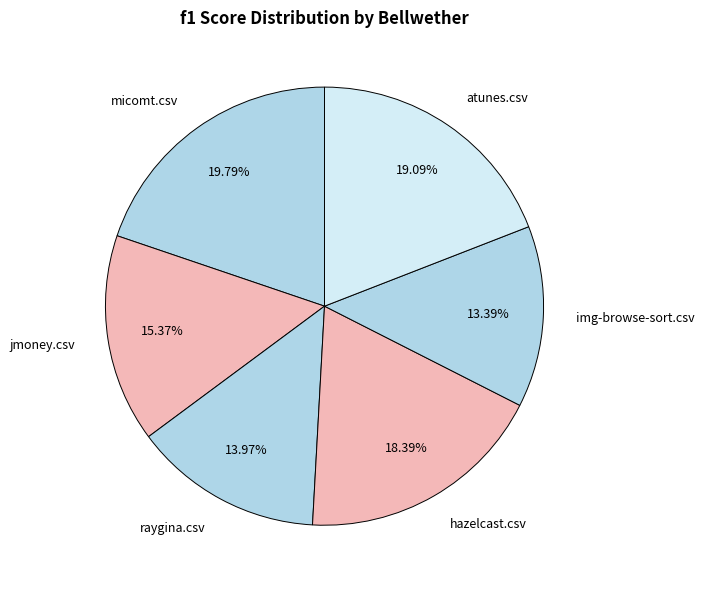

What is the total percentage of img-browse-sort.csv and micomt.csv?

33.2%